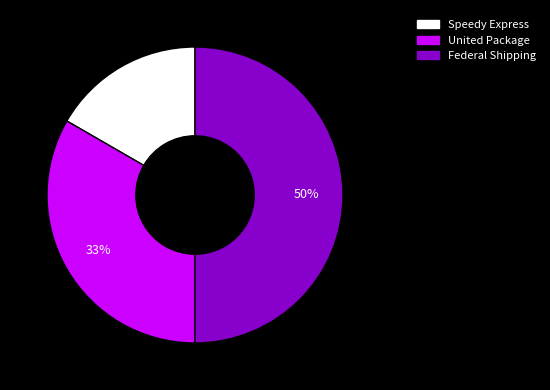

Do United Package and Federal Shipping together represent more than half of the pie?

Yes